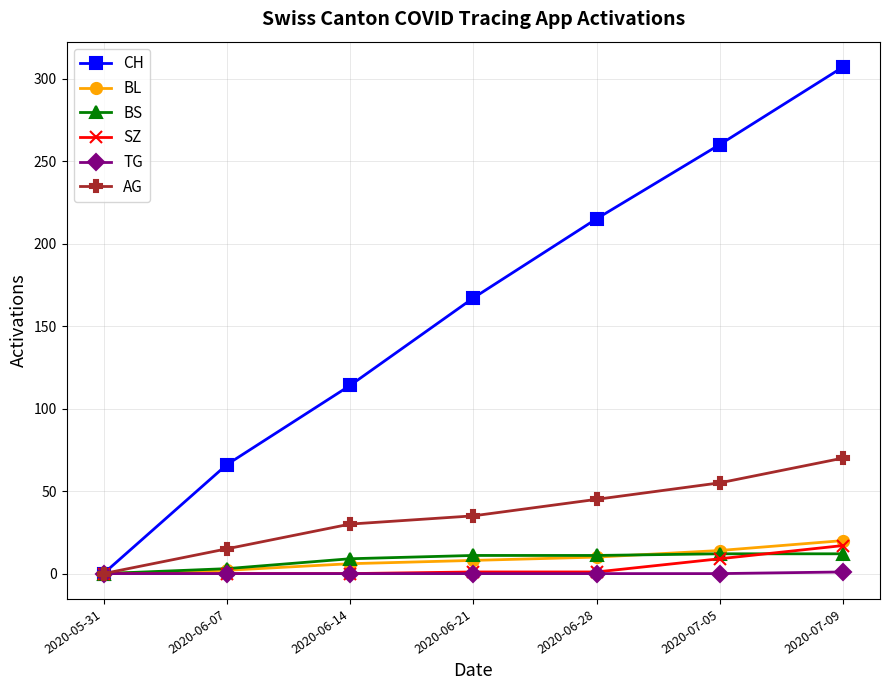

What is the label of the 2nd point from the right?

2020-07-05